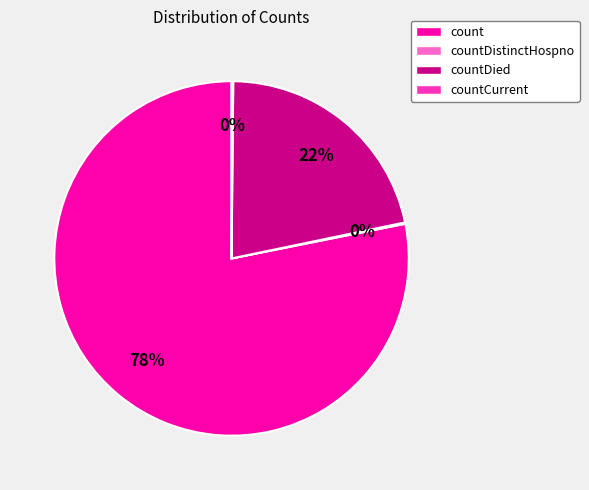

Which slice represents more than half of the pie?

count